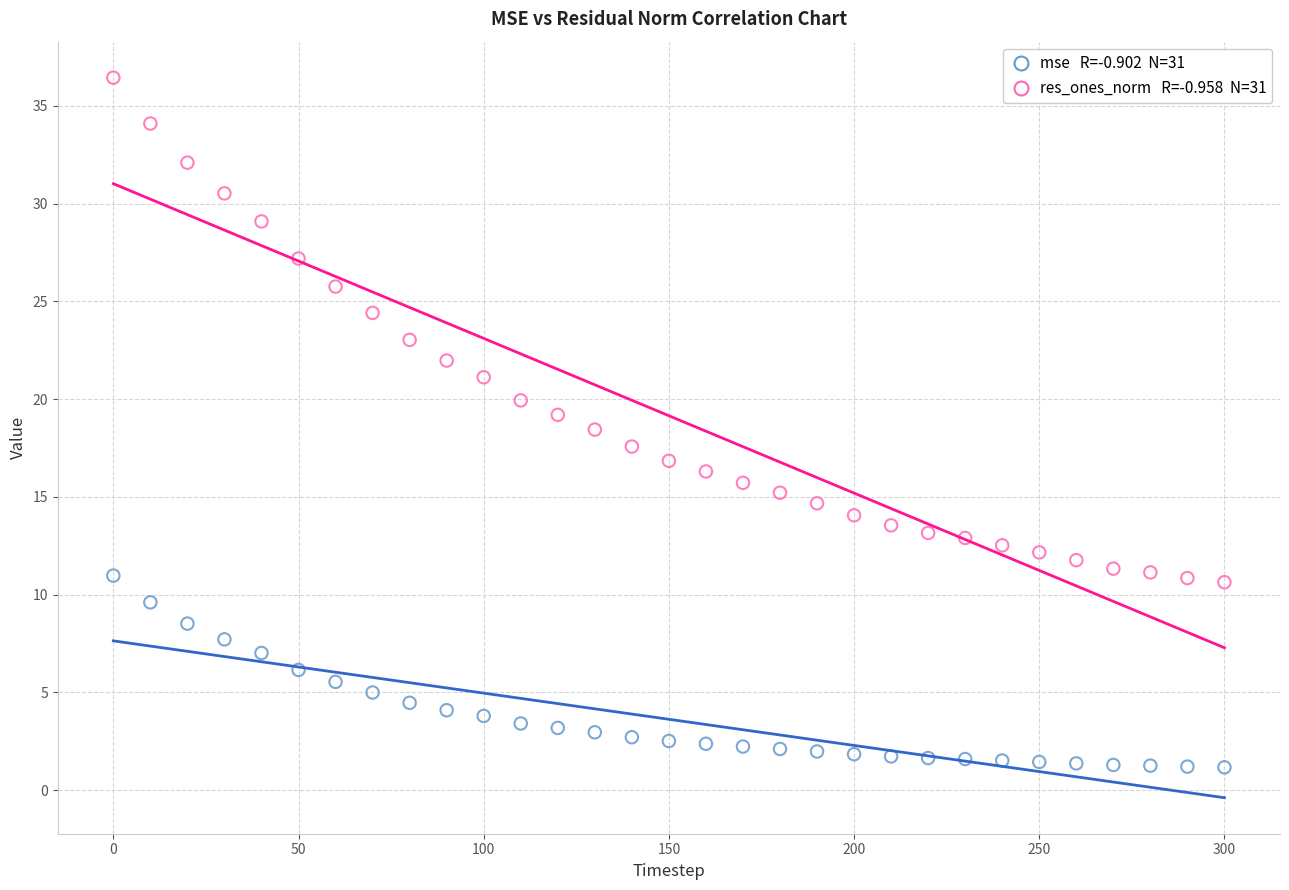

Across all data points, what is the range of Y values (max minus min)?

35.3